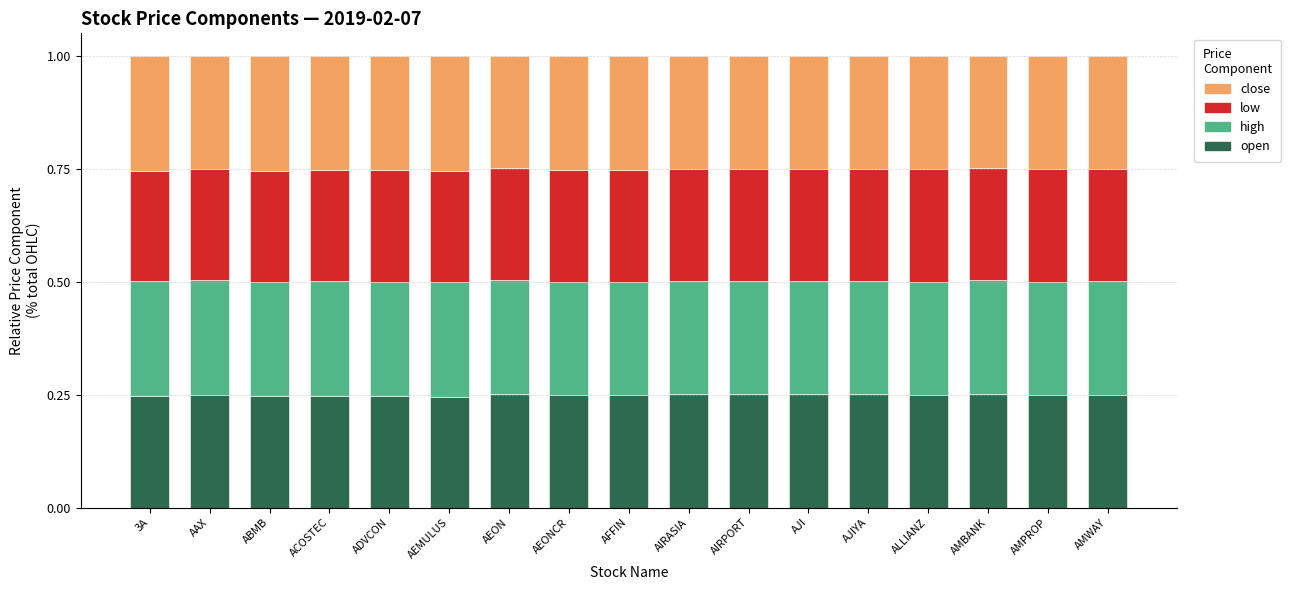

True or false: open has a value of 0.4 at ABMB.

False